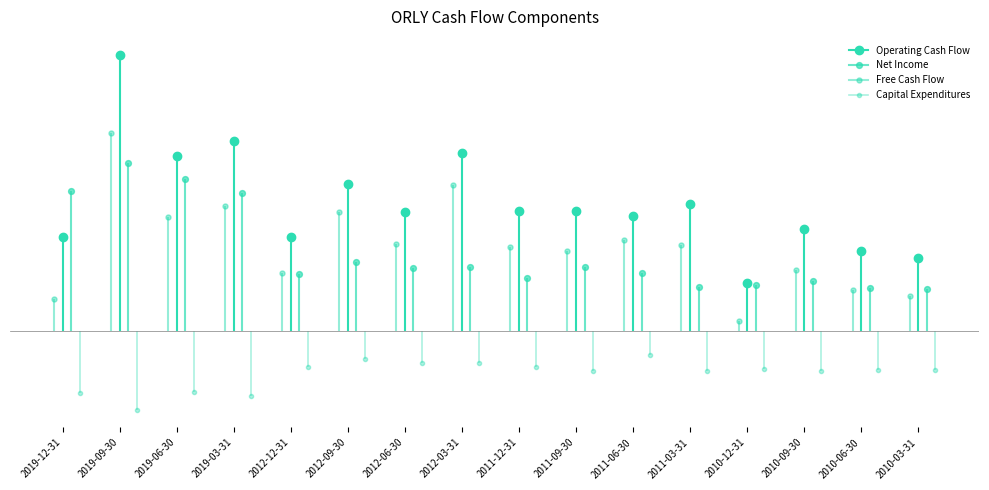

At which label is Net Income closest to 244?

2019-03-31